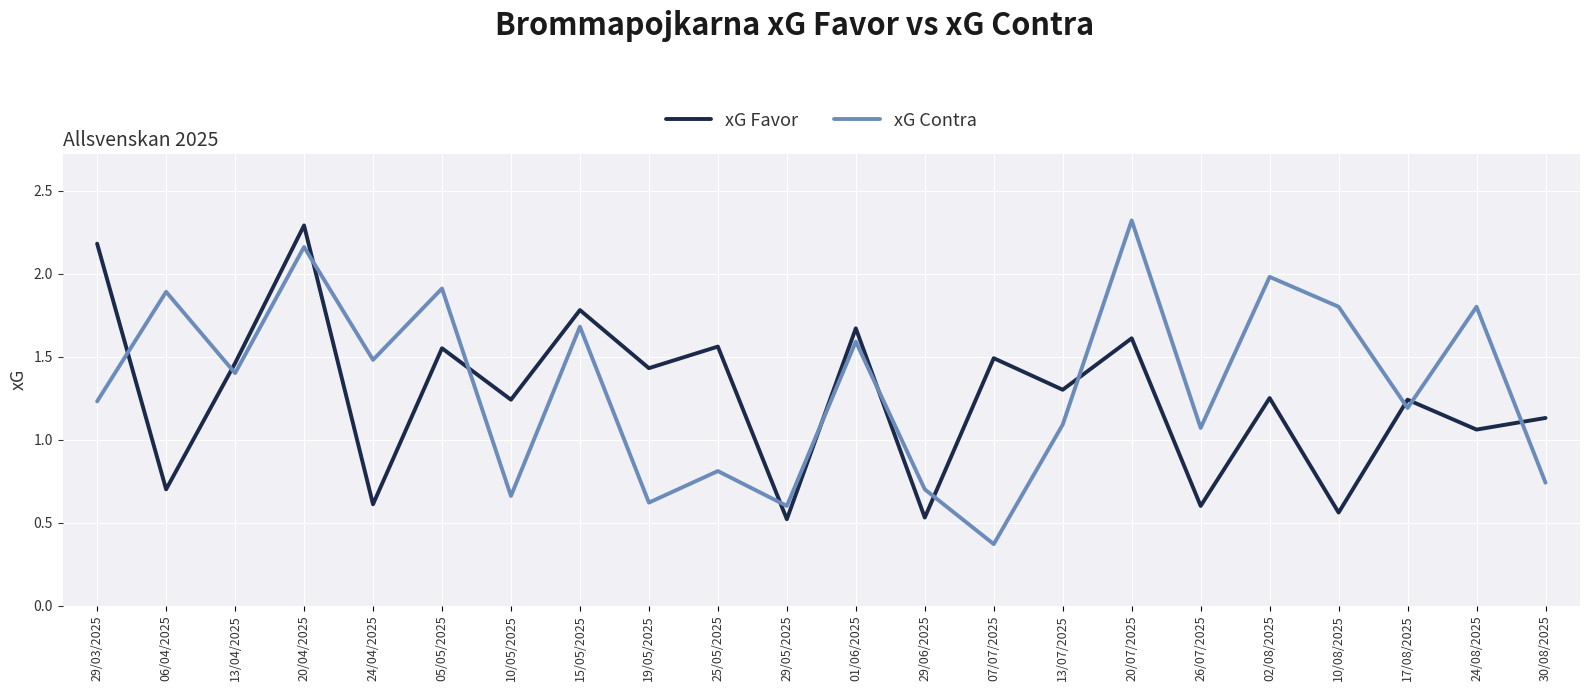

Rank the series at 06/04/2025 from highest to lowest value.

xG Contra, xG Favor